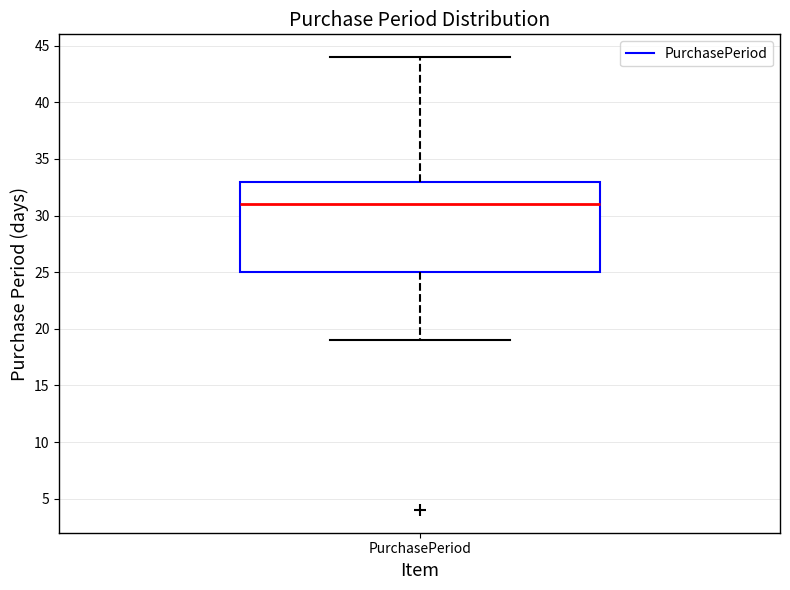

Transcribe this box plot: give where the median line is, the range the box spans, and where the two whiskers end, as read against the y-axis. The values are not printed on the chart, so give them approximately, as read against the axis.

median 31, box 25 to 33, whiskers 19 to 44